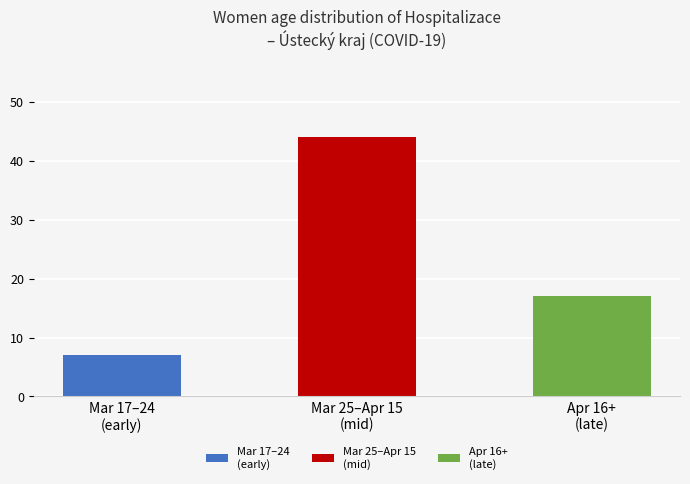

What is the maximum value shown in the chart?

44